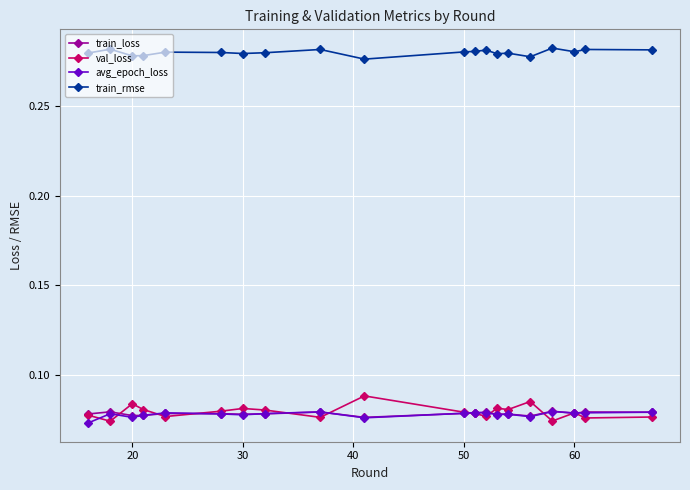

True or false: val_loss has more than 2 interior local peaks.

True